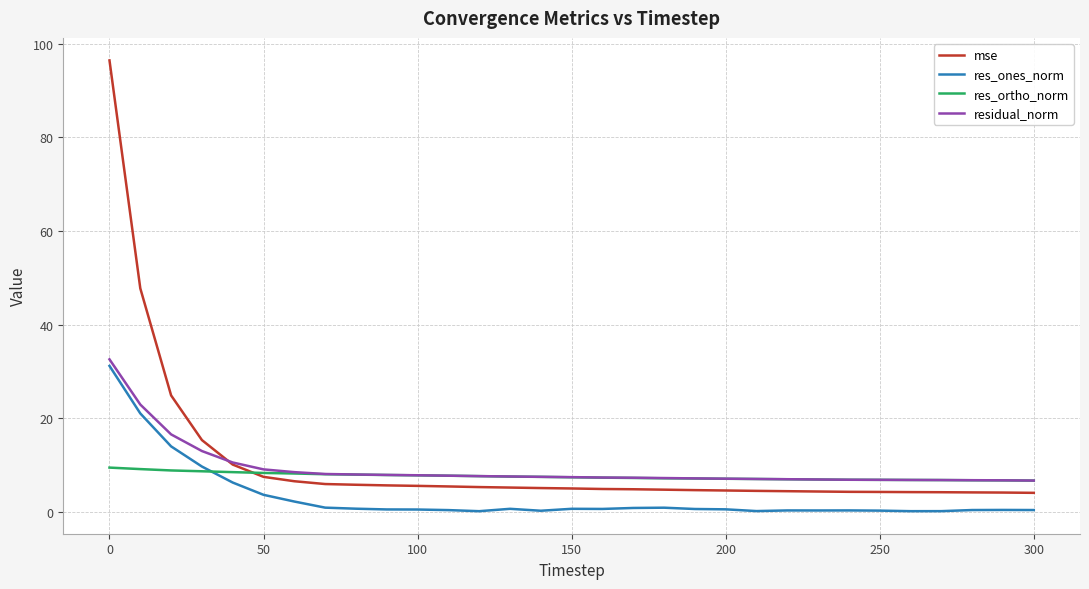

True or false: res_ones_norm and mse intersect in this chart.

False